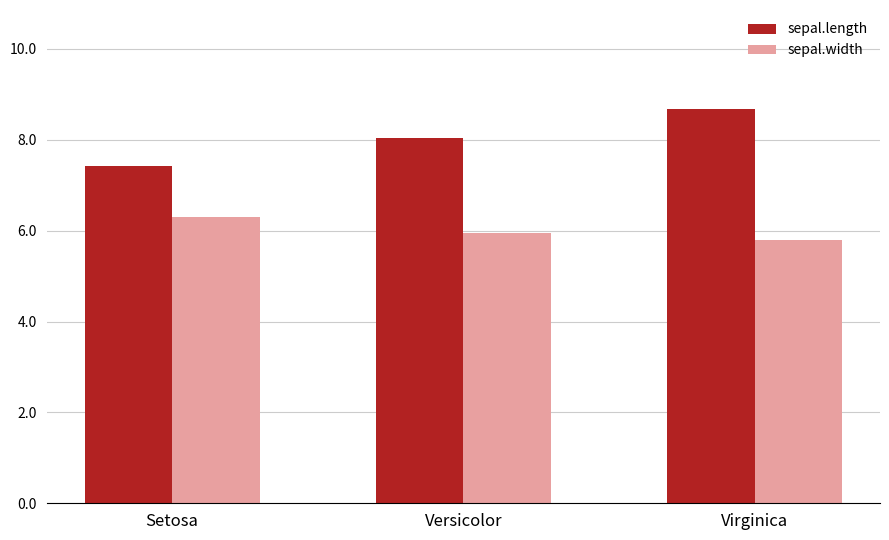

What is the average value of the sepal.length series?

8.1